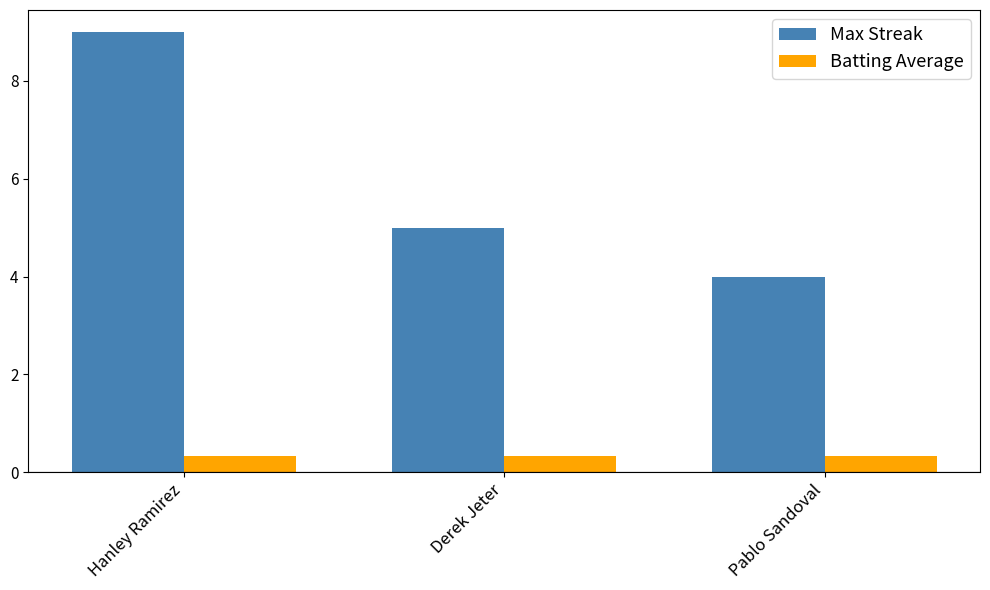

What is the value of the Batting Average bar at the 1st from the left?

0.3